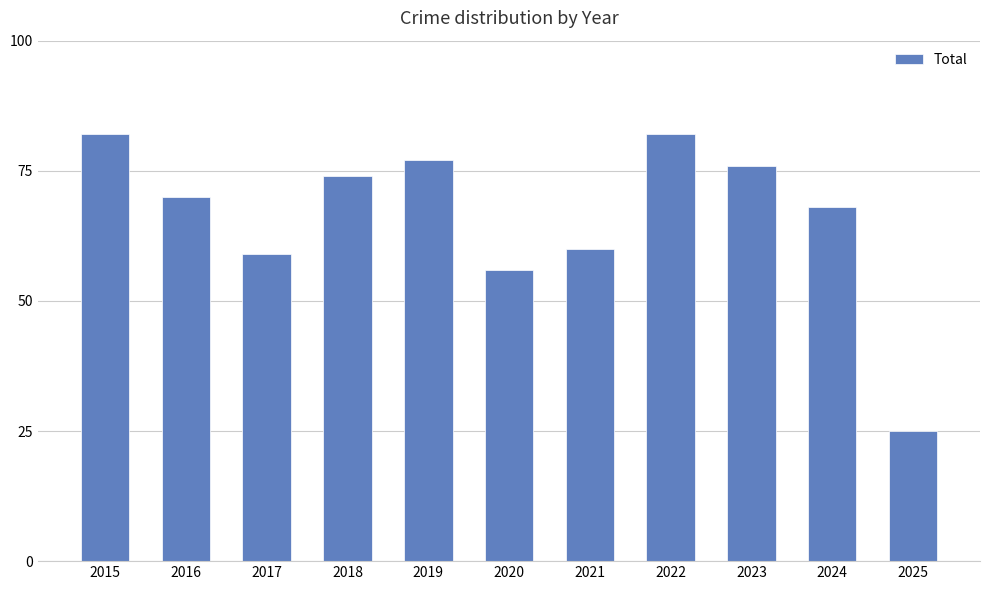

Reading left to right, list all the values displayed in this chart.

82	70	59	74	77	56	60	82	76	68	25